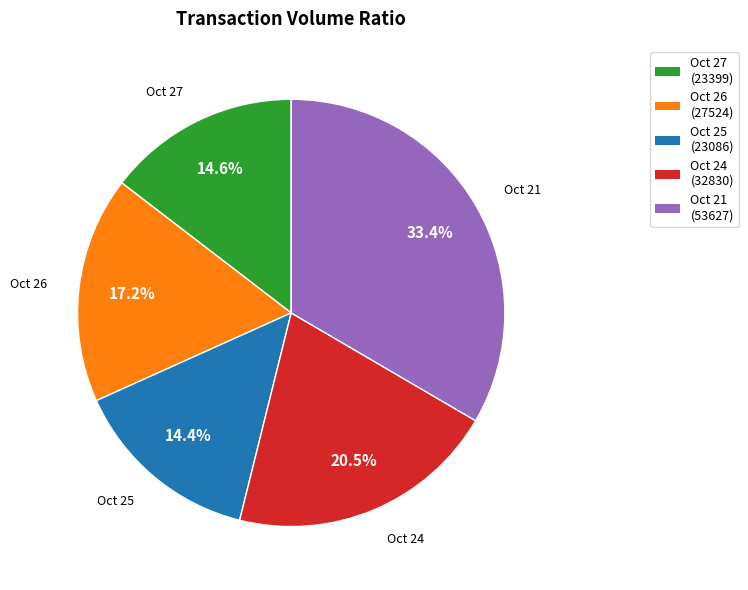

What is the ratio of the value at Oct 27 (23399) to the value at Oct 25 (23086)?

1.0